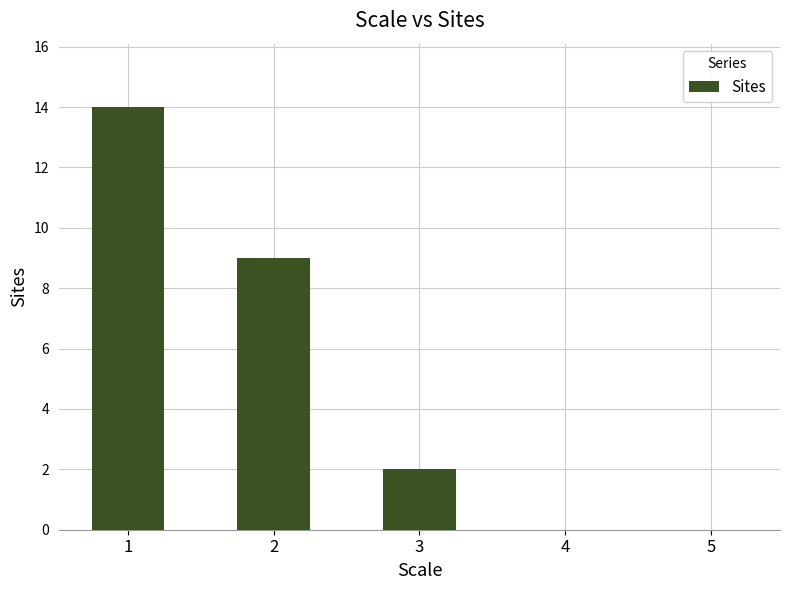

The value at 3 is 3. True or false?

False